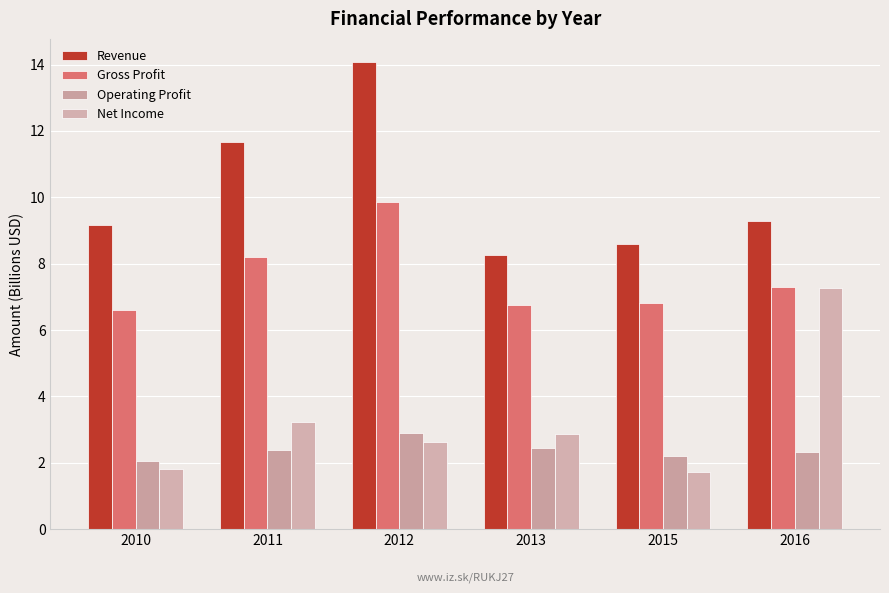

Reading right to left, list all the values displayed in this chart.

Revenue: 2016=9.3	2015=8.6	2013=8.3	2012=14.1	2011=11.7	2010=9.2
Gross Profit: 2016=7.3	2015=6.8	2013=6.8	2012=9.9	2011=8.2	2010=6.6
Operating Profit: 2016=2.3	2015=2.2	2013=2.5	2012=2.9	2011=2.4	2010=2.1
Net Income: 2016=7.3	2015=1.7	2013=2.9	2012=2.6	2011=3.2	2010=1.8